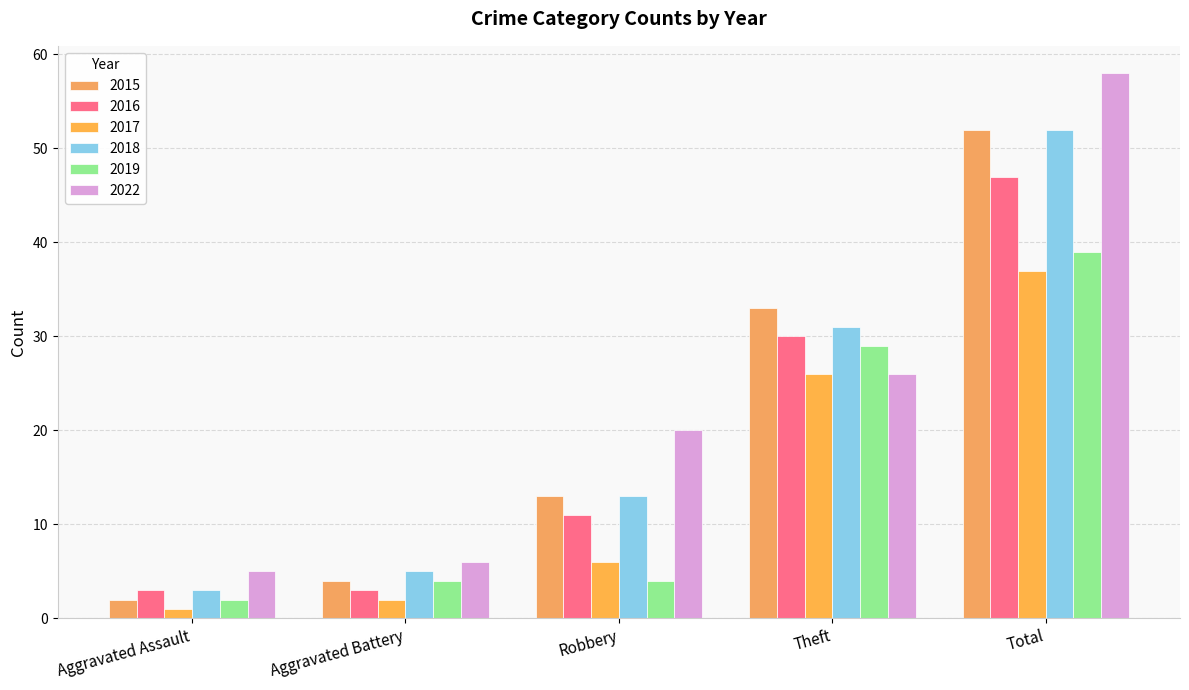

What is the total value across all series at Theft?

175